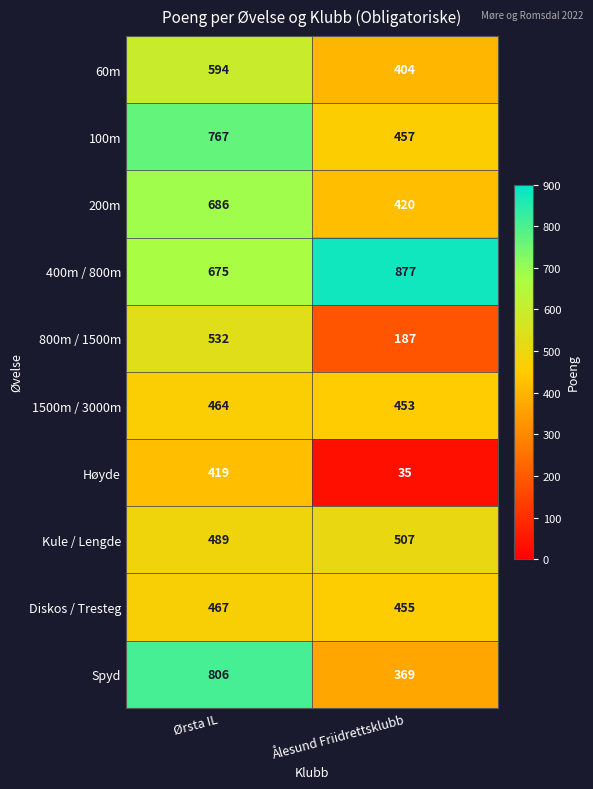

Which series changed the most between Ørsta IL and Ålesund Friidrettsklubb?

Spyd